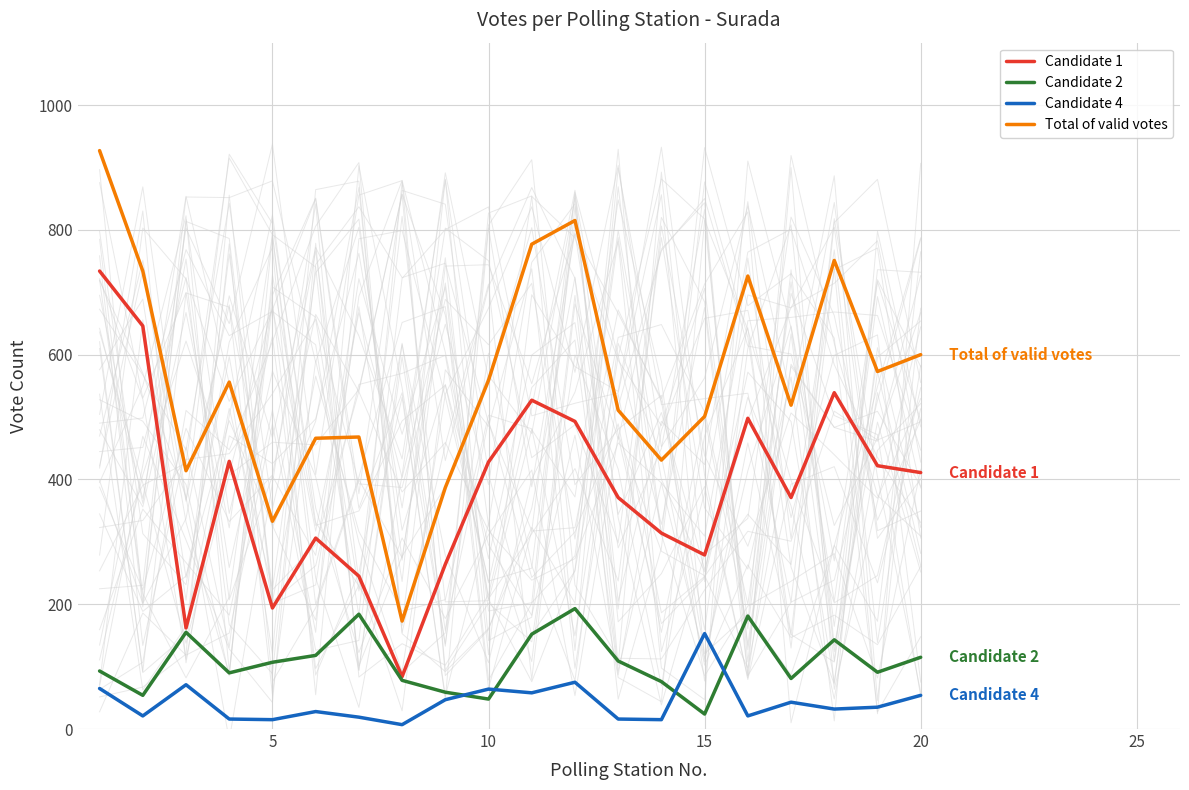

Reading left to right, extract all data points from this chart.

Candidate 1: 734	646	162	429	194	306	245	84	264	428	527	493	371	314	279	498	371	539	422	411
Candidate 2: 93	54	155	90	107	118	184	78	59	48	152	193	109	76	24	181	81	143	91	115
Candidate 4: 65	21	71	16	15	28	19	7	47	64	58	75	16	15	153	21	43	32	35	54
Total of valid votes: 927	734	414	556	333	466	468	173	387	559	777	815	511	431	501	726	519	751	573	600